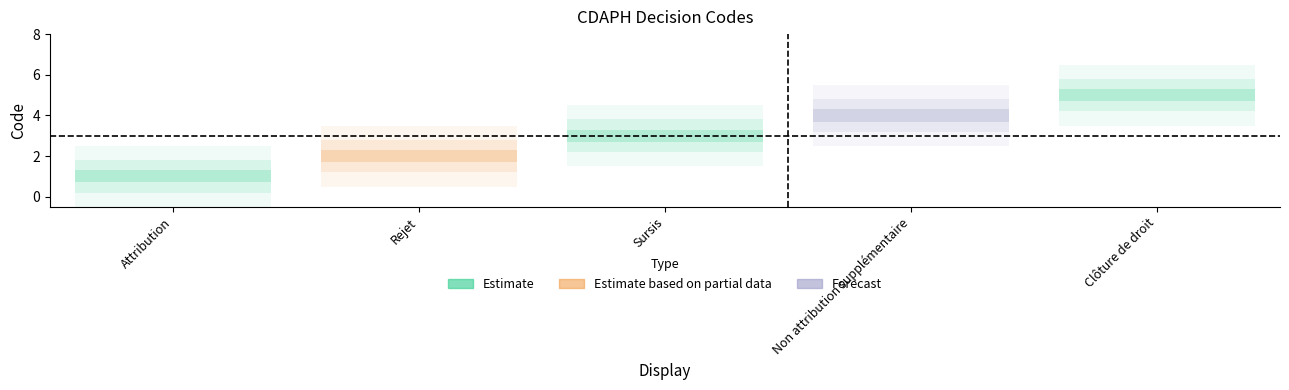

Is it true that Clôture de droit equals 8 at Sursis?

False